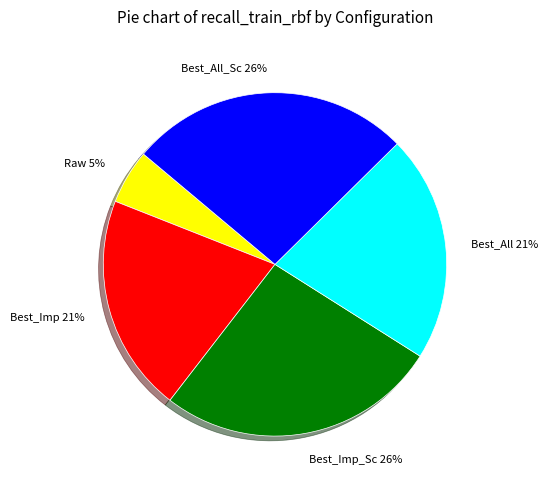

The Best_Imp slice represents 6% of the pie. True or false?

False